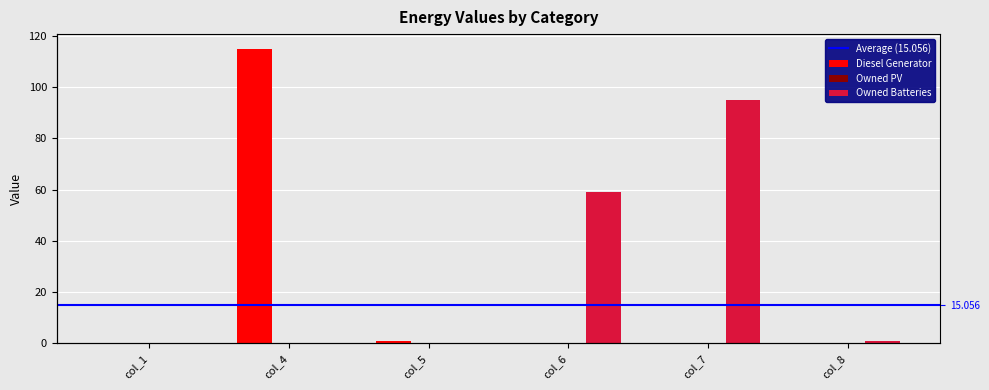

The value of Diesel Generator at col_1 is 0. True or false?

True